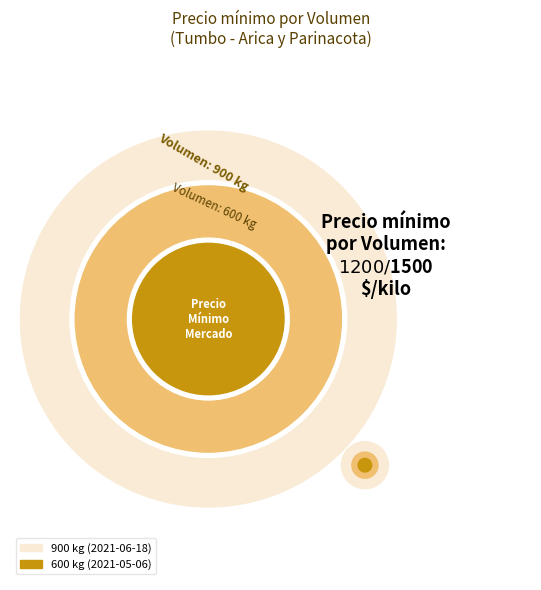

To the nearest percent, what is the combined percentage of 600 kg (2021-05-06) and 900 kg (2021-06-18)?

100%